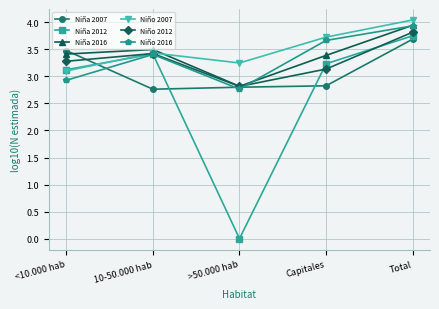

How many data points in Niña 2016 are less than 3?

1